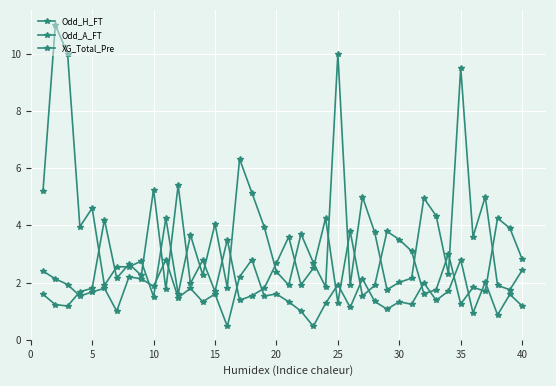

Count the number of data series in this chart.

3